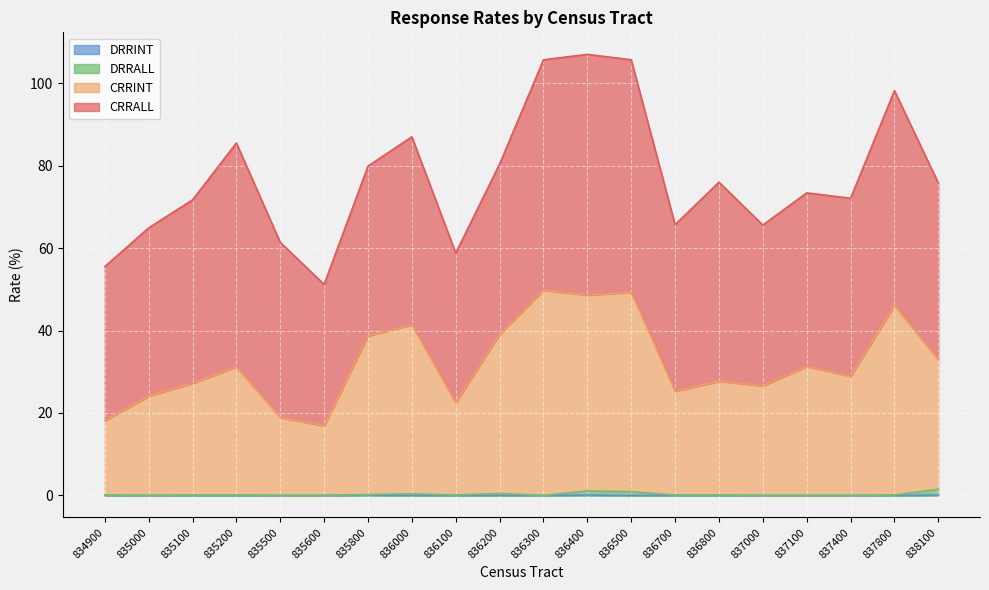

At which category does CRRINT reach its first local peak?

835200